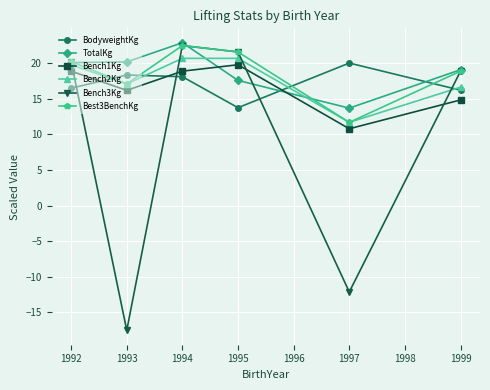

What is the value of the Bench1Kg point at the 4th from the left?

19.8